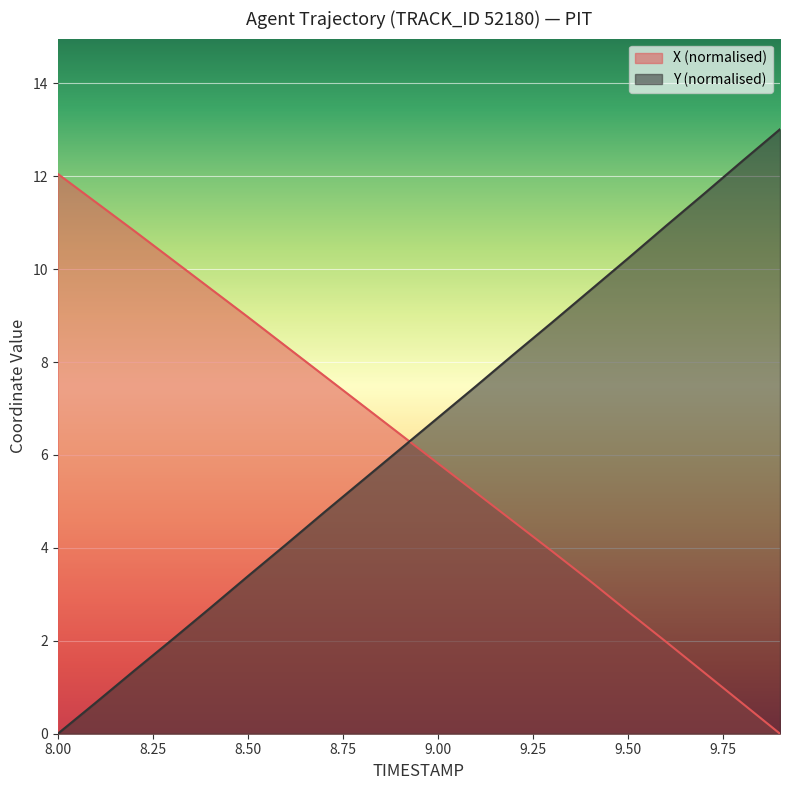

Which has a higher value, 9.5 or 9.2?

9.2